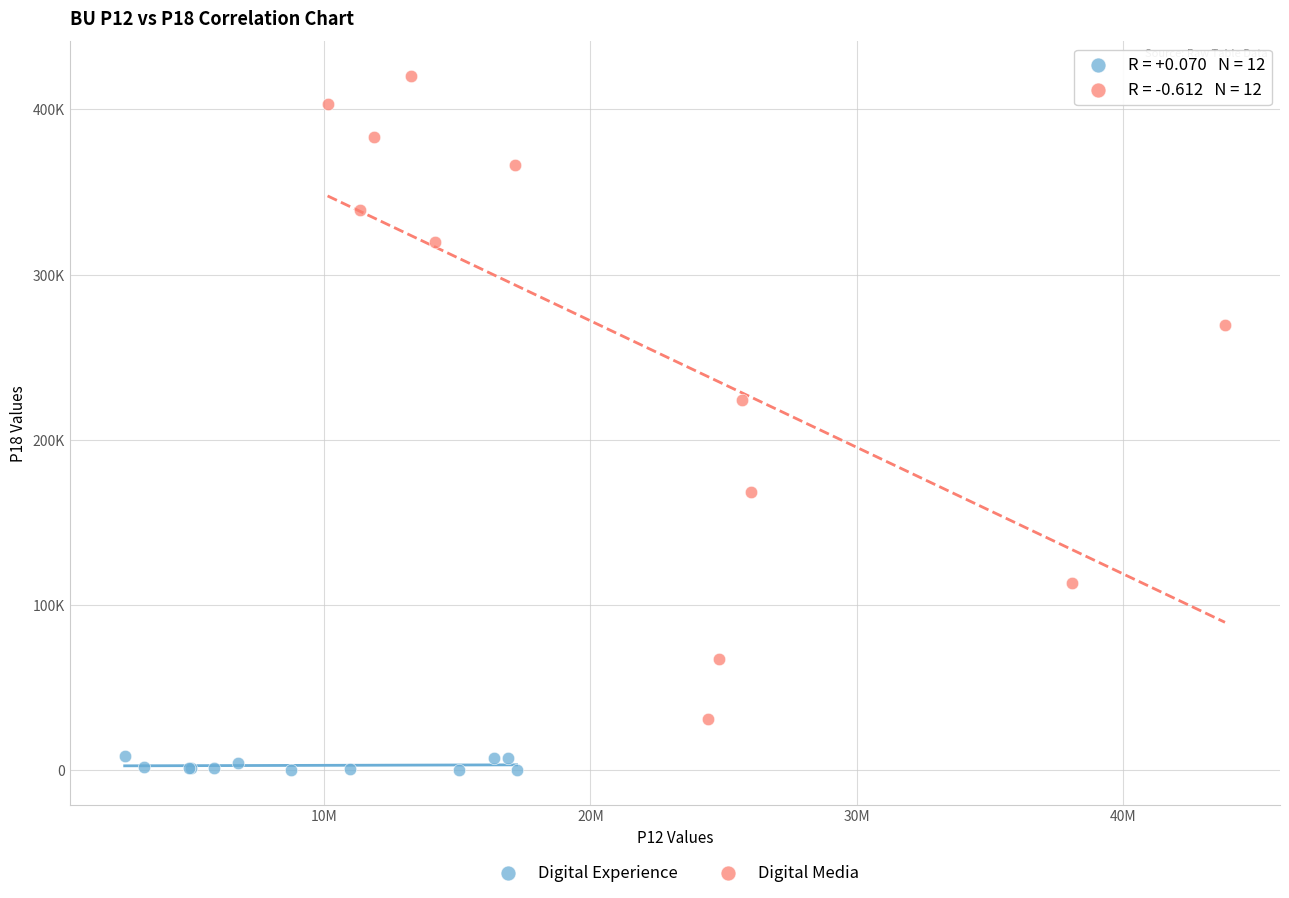

Which series reaches the maximum Y coordinate?

Digital Media